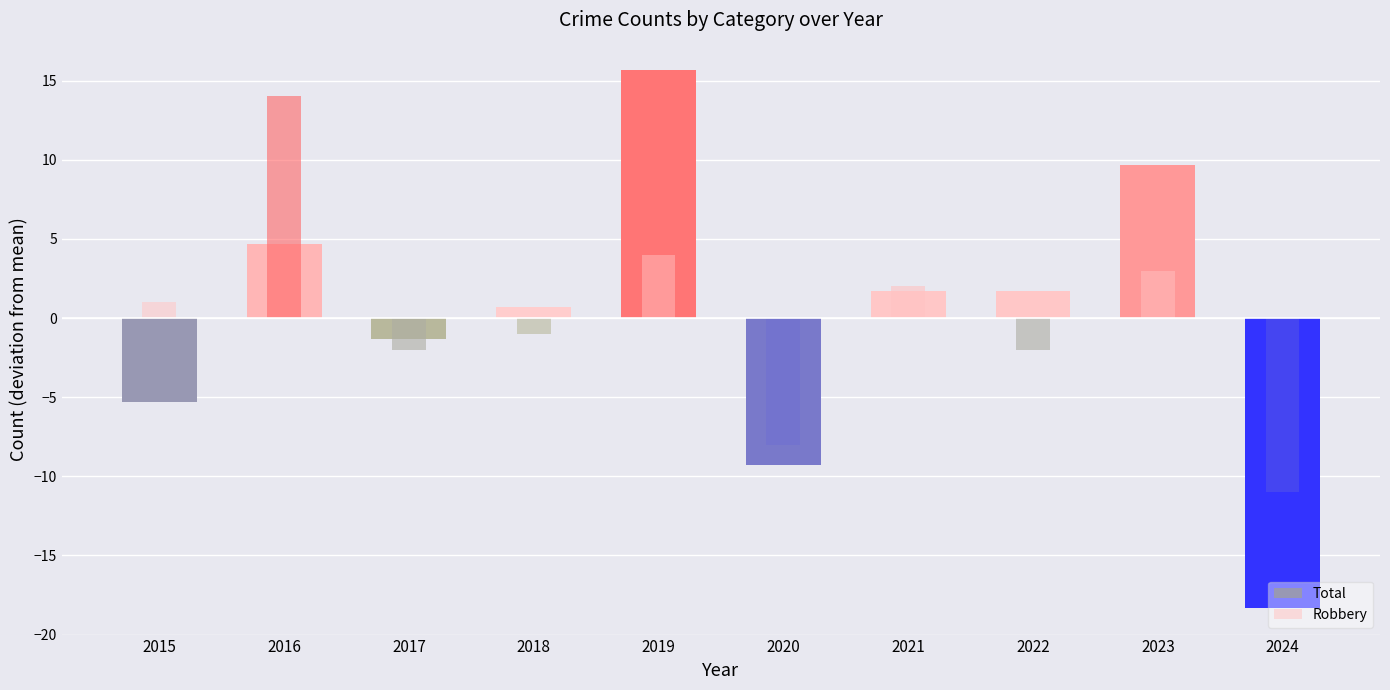

Rank the series by their maximum value, from lowest to highest.

Robbery, Total